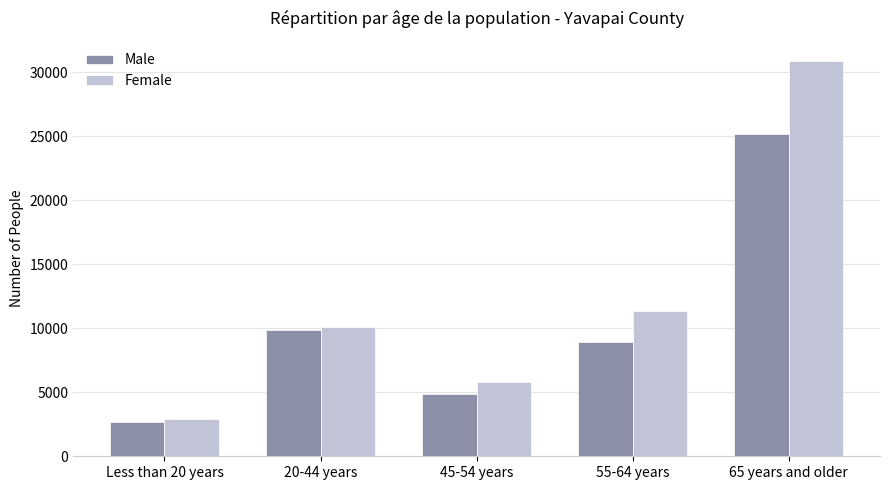

What is the lowest value of the Female series?

2925